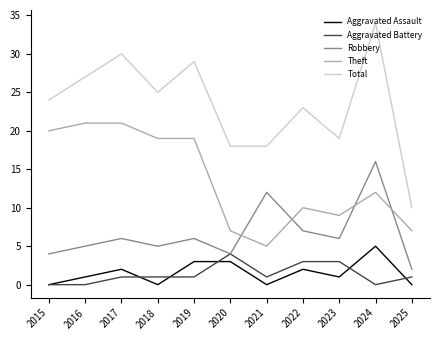

Which series has the largest total across all categories?

Total